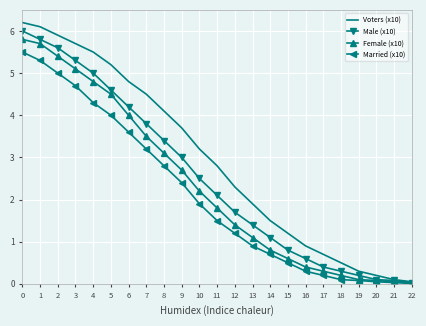

Read the Married (x10) value at 0.

5.5